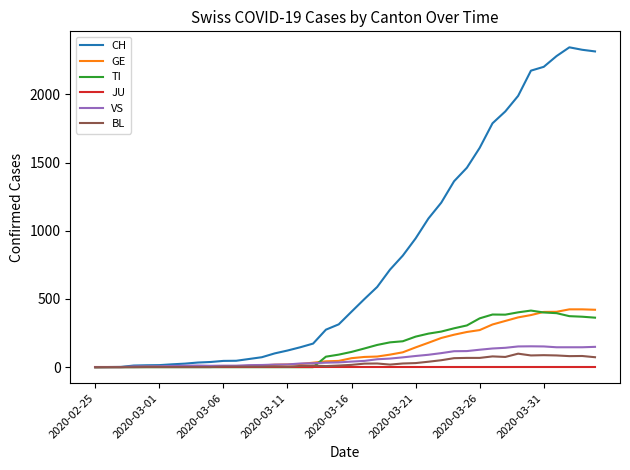

What are all the series names shown in the legend?

CH, GE, TI, JU, VS, BL